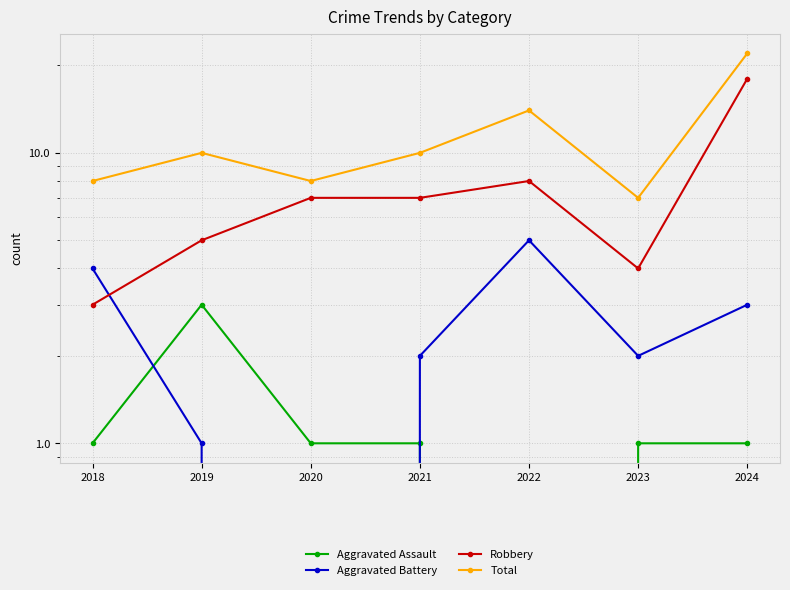

Which series has the largest range (max minus min)?

Robbery